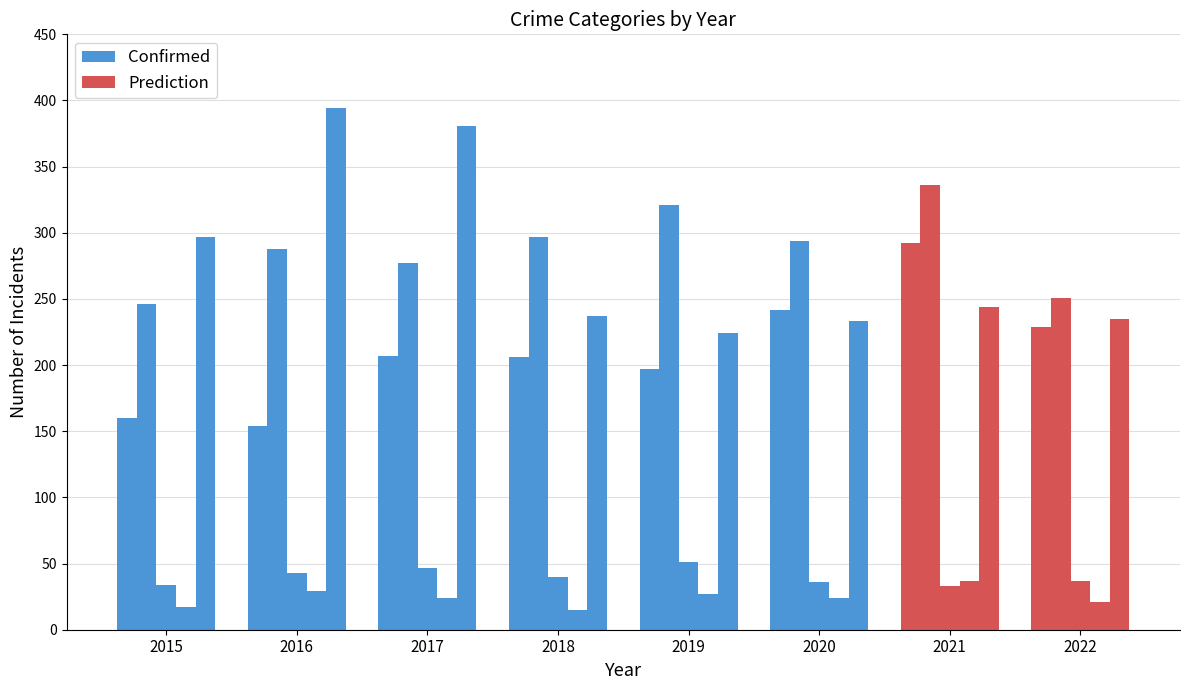

At which label does Criminal Sexual Assault first exceed 40?

2016